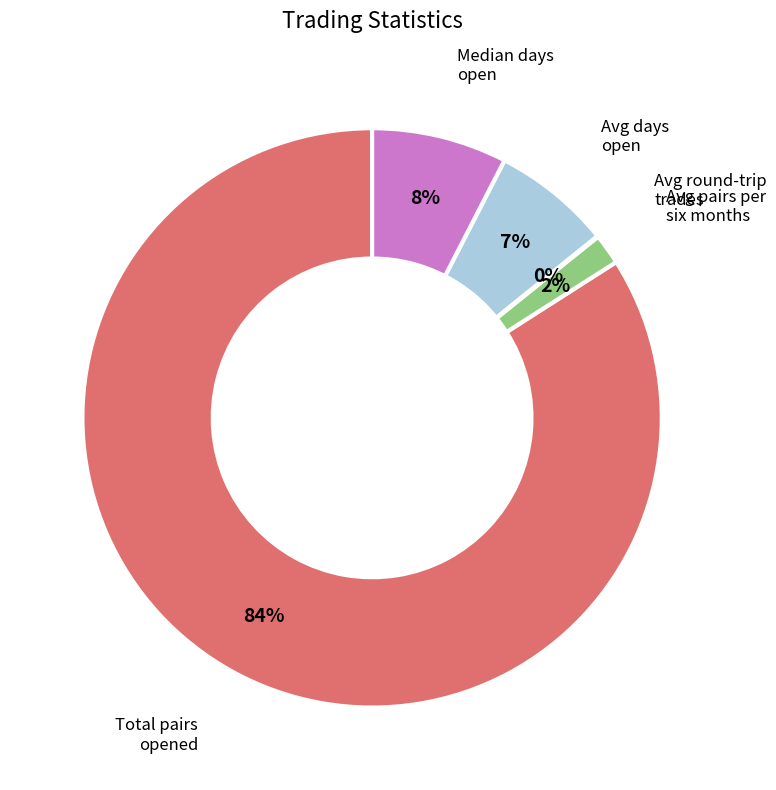

What is the largest slice in the pie chart?

Total pairs opened